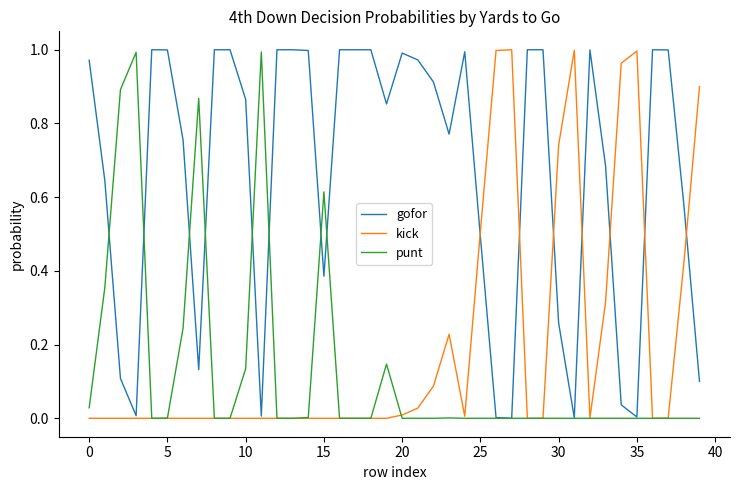

Which series has the largest total across all categories?

gofor